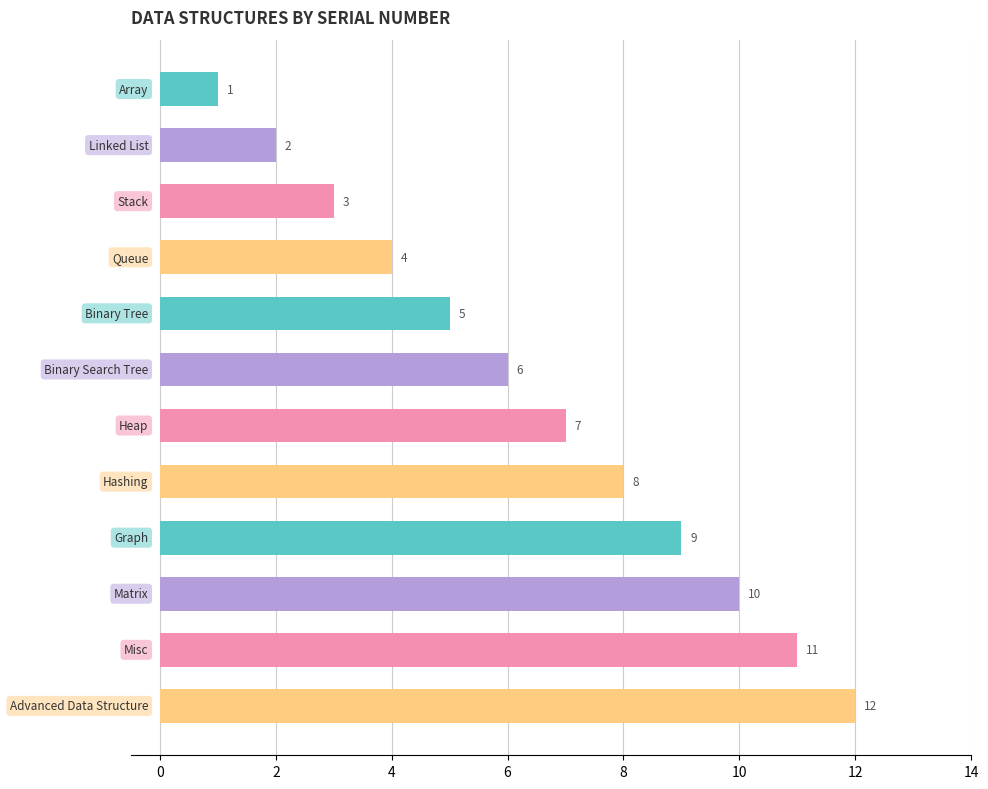

What is the value of the 1st bar from the top?

1